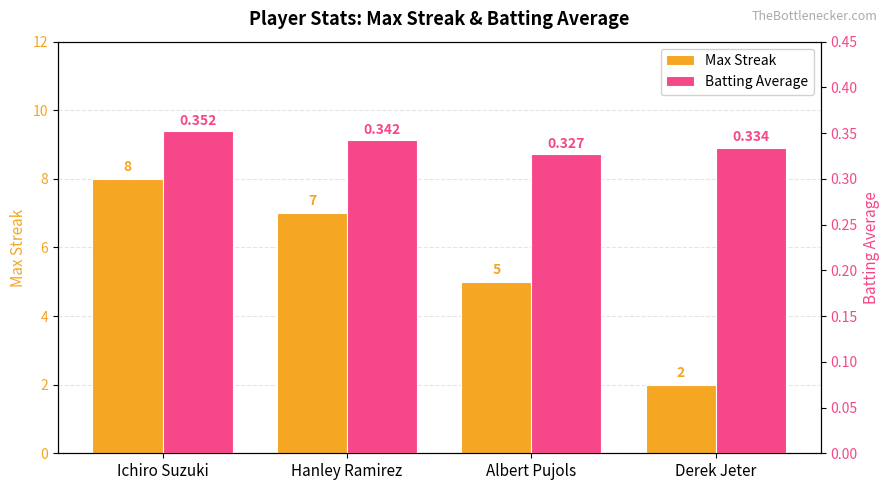

At which label is Max Streak closest to 5?

Albert Pujols